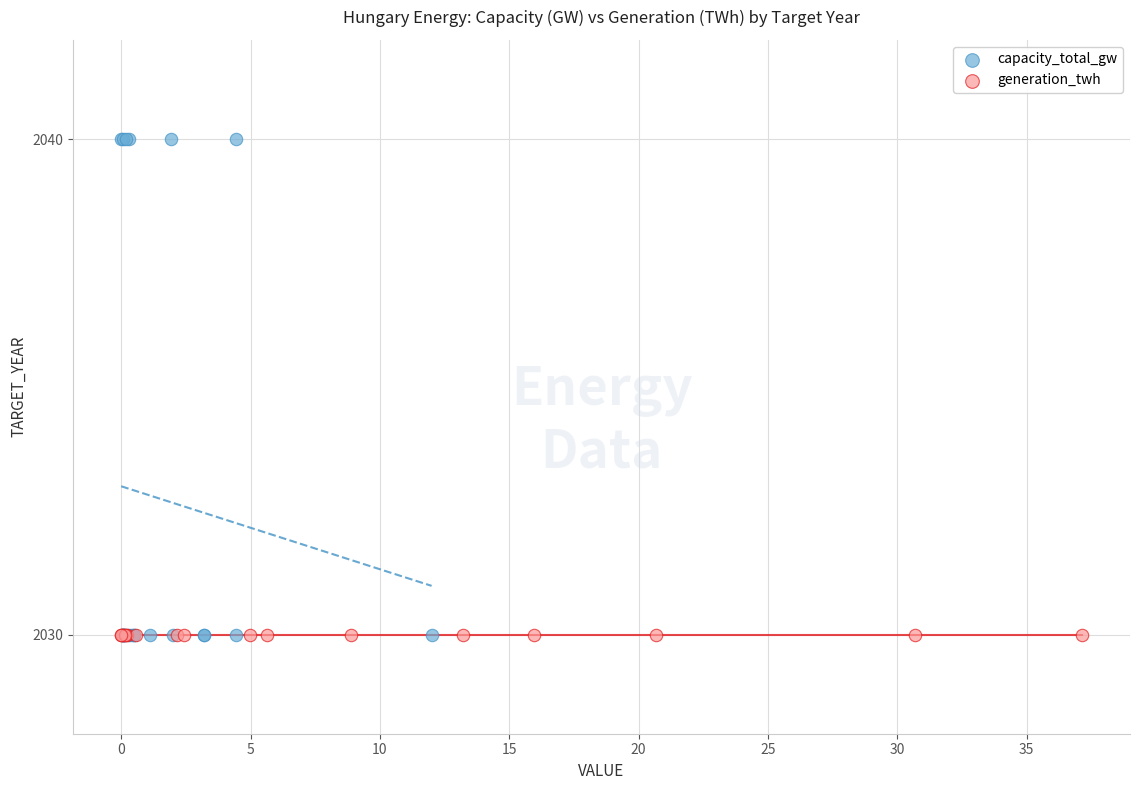

Which series reaches the maximum Y coordinate?

capacity_total_gw